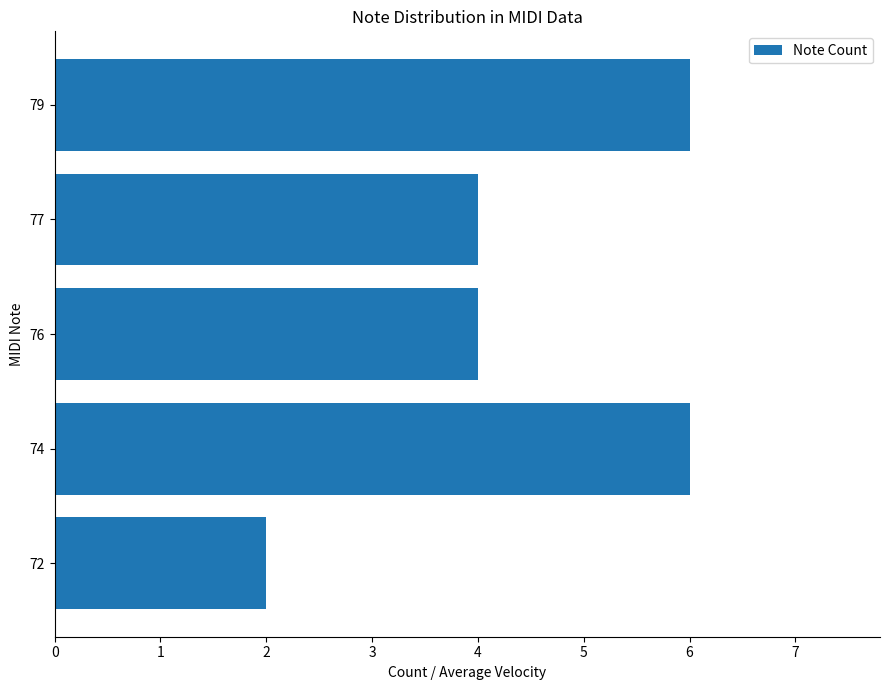

The value at 77 is 1. True or false?

False